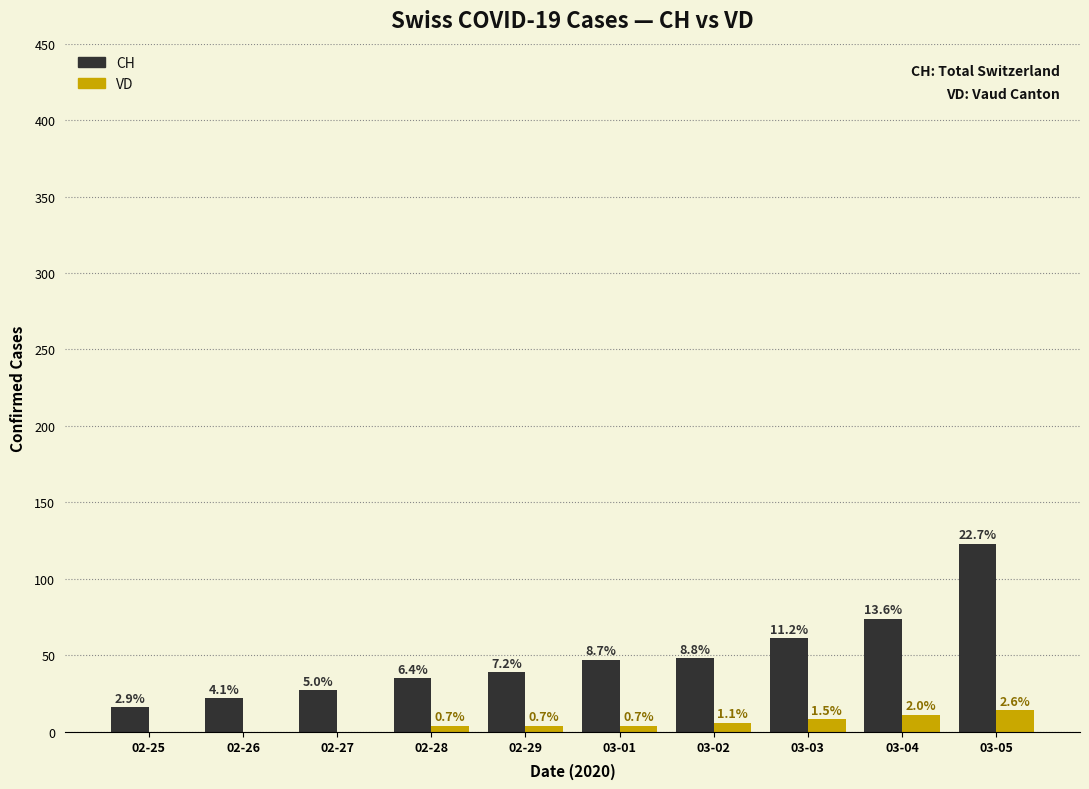

Does the chart contain stacked bars?

No